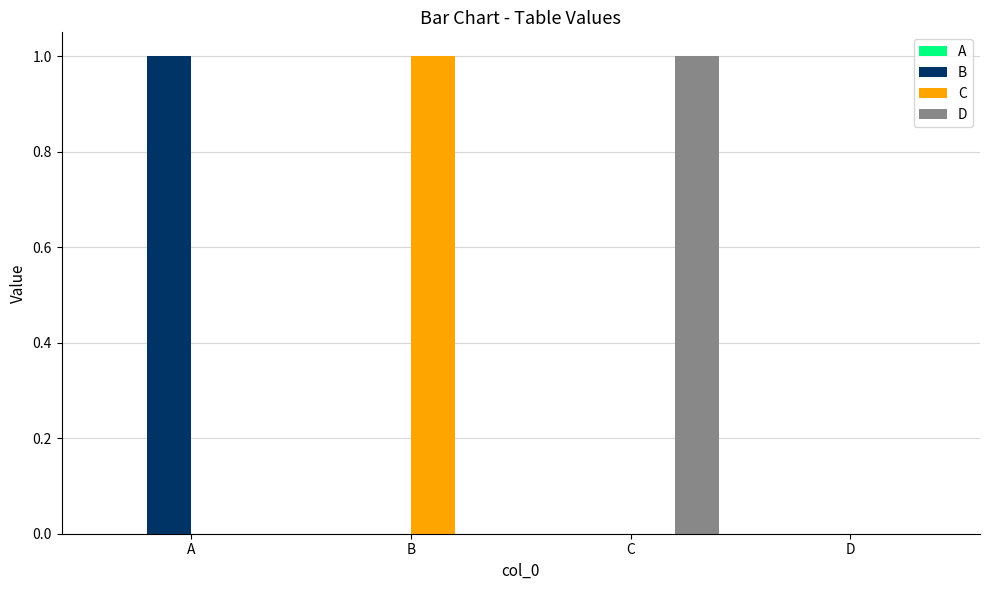

The D series shows 1 at C. True or false?

True